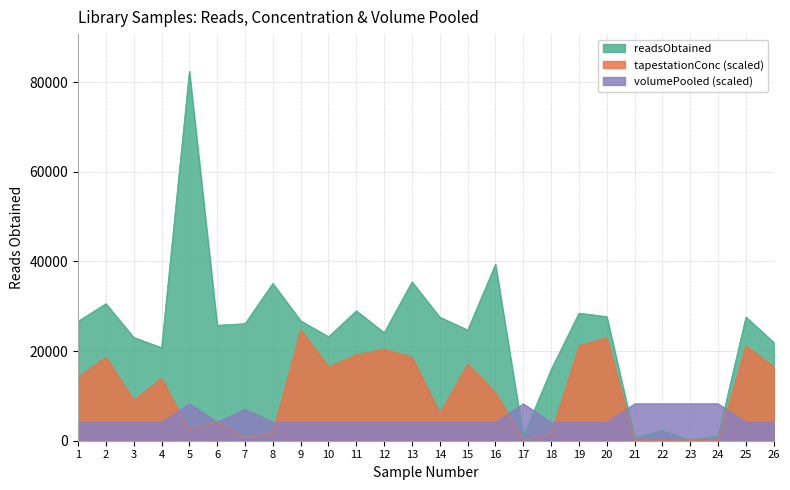

Reading right to left, transcribe all the data shown in this chart.

readsObtained: 21933.0	27605.0	1118.0	153.0	2255.0	731.0	27693.0	28482.0	15889.0	972.0	39380.0	24709.0	27577.0	35440.0	24114.0	28986.0	23216.0	26760.0	35101.0	26129.0	25762.0	82476.0	20768.0	23054.0	30588.0	26640.0
tapestationConc: 16464.9	21195.1	28.8	38.4	36.7	0.0	23014.4	21195.1	1491.8	25.7	10734.0	17101.6	6094.7	18648.1	20467.4	19193.9	16464.9	24742.8	1901.2	520.3	4284.5	2265.1	13917.8	9051.1	18648.1	14190.7
volumePooled: 4123.8	4123.8	8247.6	8247.6	8247.6	8247.6	4123.8	4123.8	4123.8	8247.6	4123.8	4123.8	4123.8	4123.8	4123.8	4123.8	4123.8	4123.8	4123.8	7010.5	4123.8	8247.6	4123.8	4123.8	4123.8	4123.8